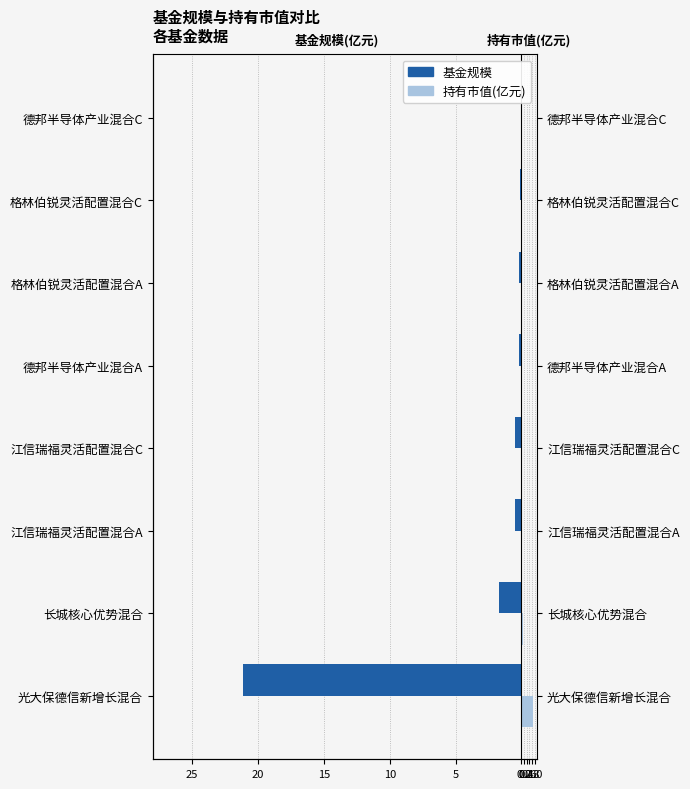

What are all the series names shown in the legend?

基金规模, 持有市值(亿元)